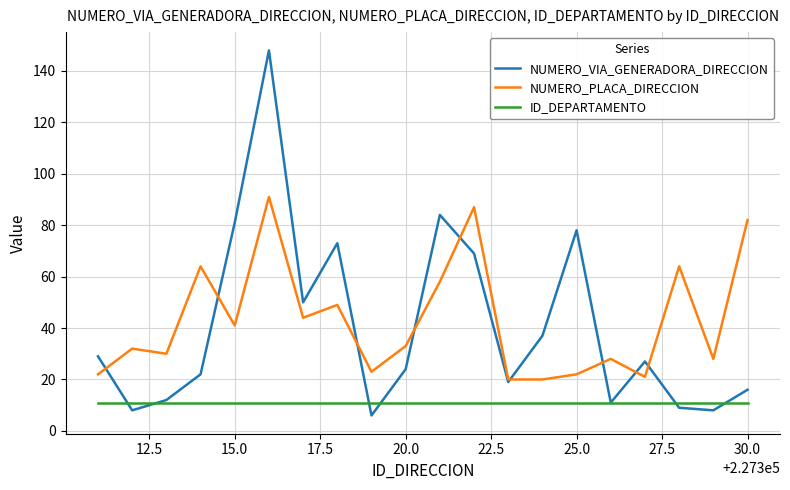

Which series has the widest spread of values?

NUMERO_VIA_GENERADORA_DIRECCION